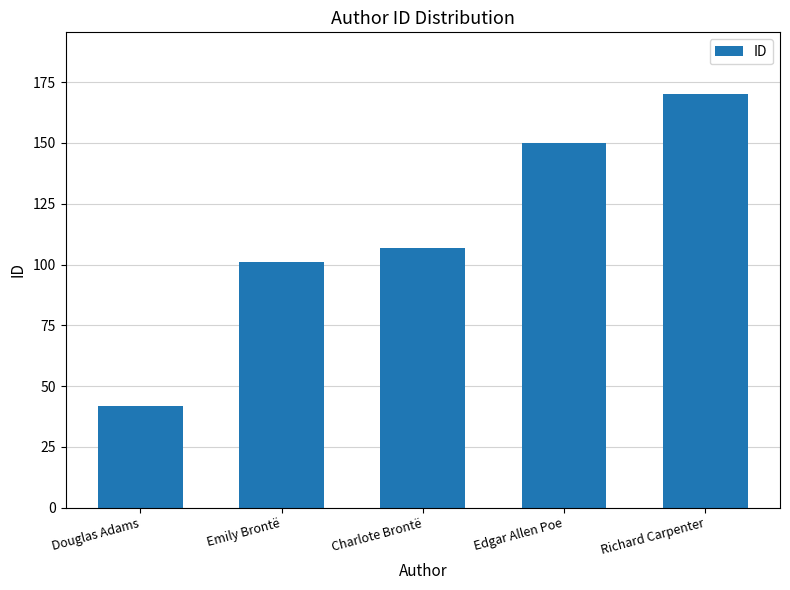

What position from the right is Richard Carpenter?

1